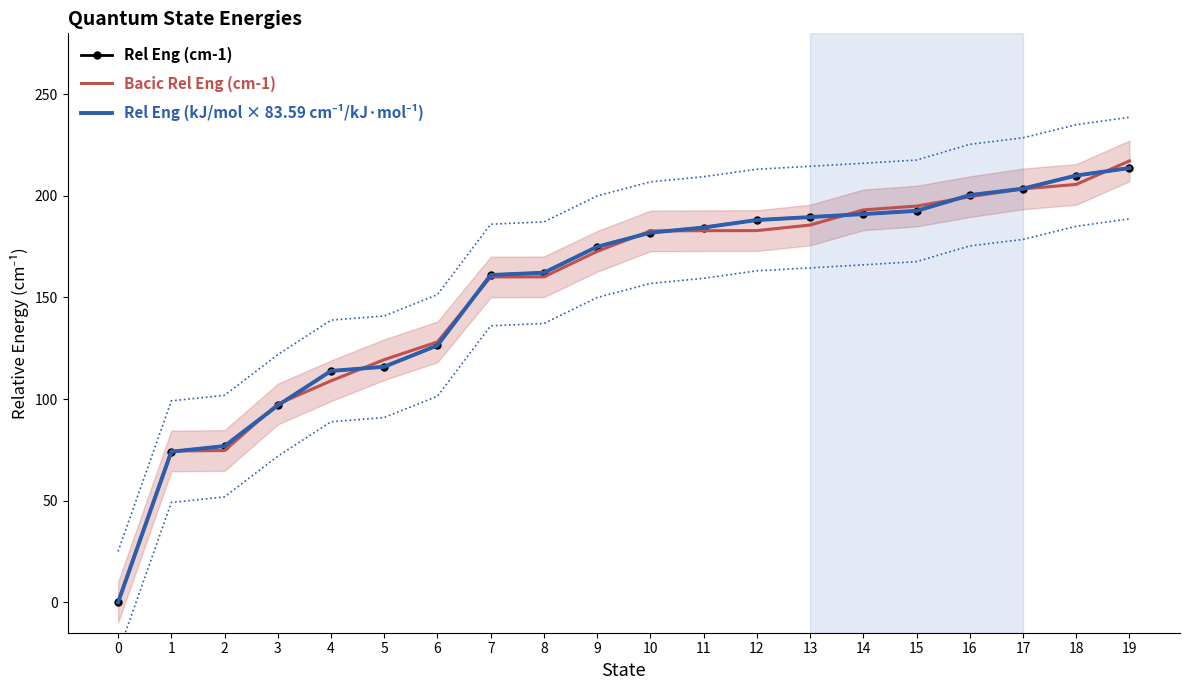

Is it true that Rel Eng (kJ/mol × 83.59 cm⁻¹/kJ·mol⁻¹) equals 78.6 at 7?

False